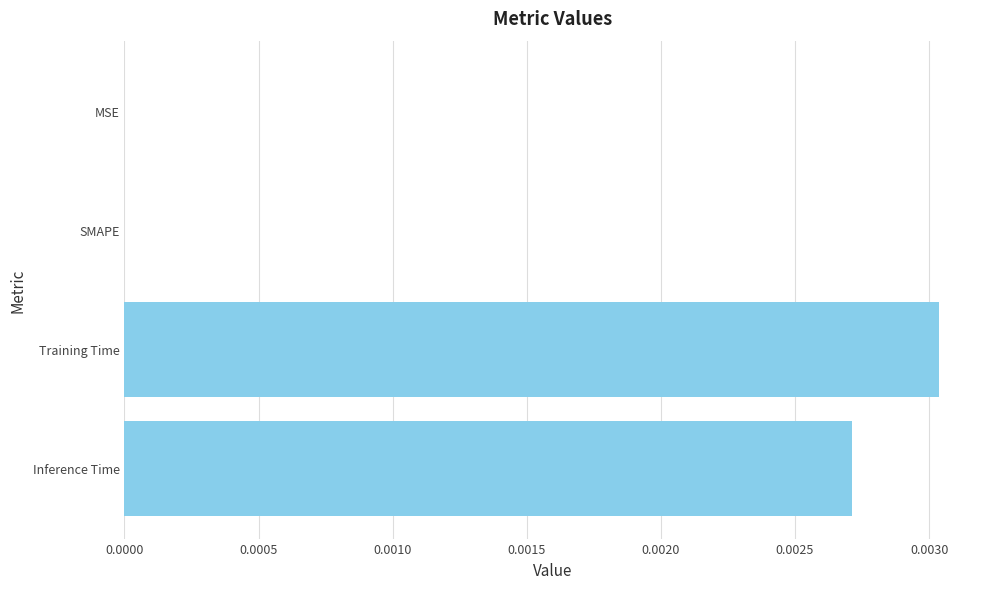

Is it true that the value at MSE is 0.0?

True